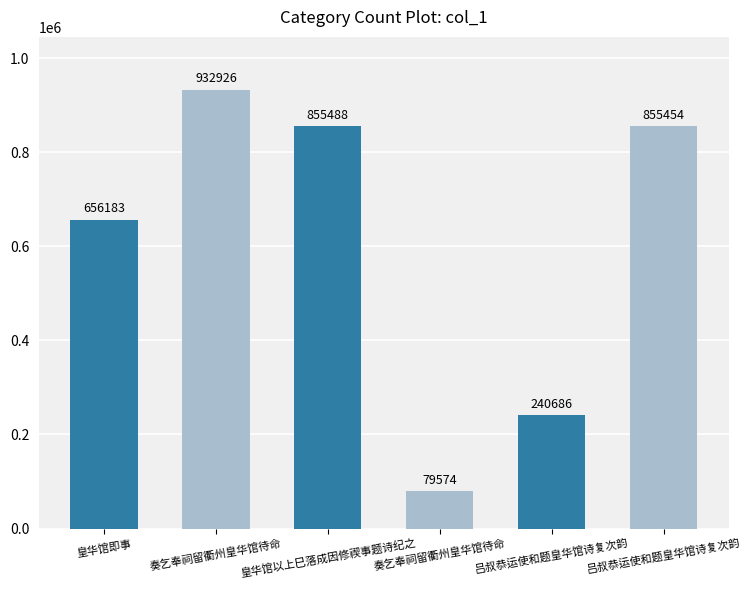

At which category does the chart reach its minimum across all series?

奏乞奉祠留衢州皇华馆待命